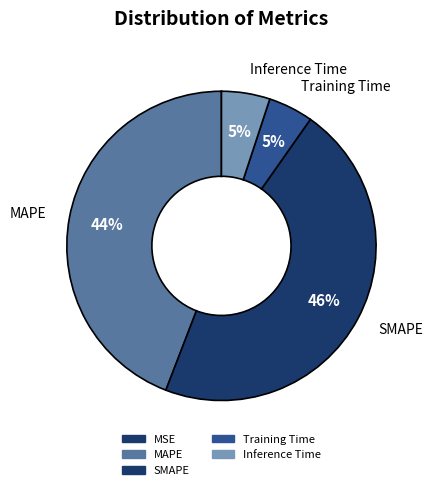

What is the change in value from Training Time to Inference Time?

+0.1